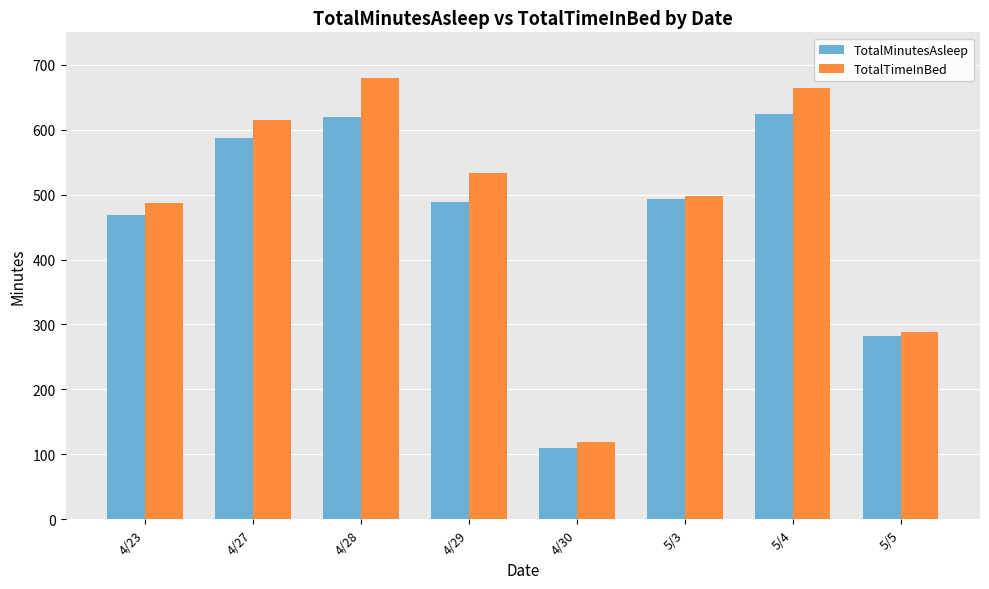

True or false: TotalMinutesAsleep has a value of 791 at 4/29.

False